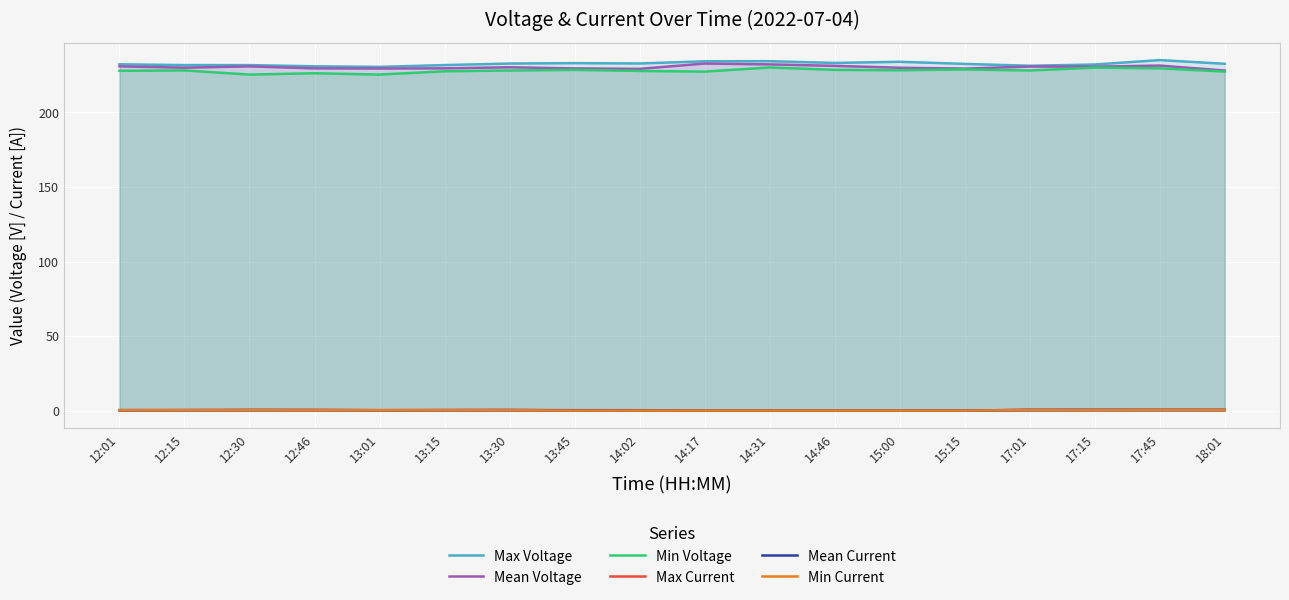

Rank the series by their maximum value, from lowest to highest.

Min Current, Mean Current, Max Current, Min Voltage, Mean Voltage, Max Voltage